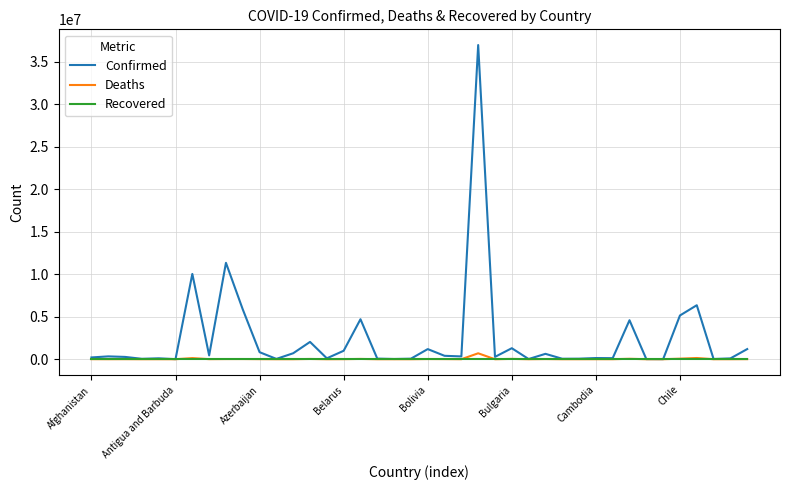

What is the greatest value displayed?

36987682